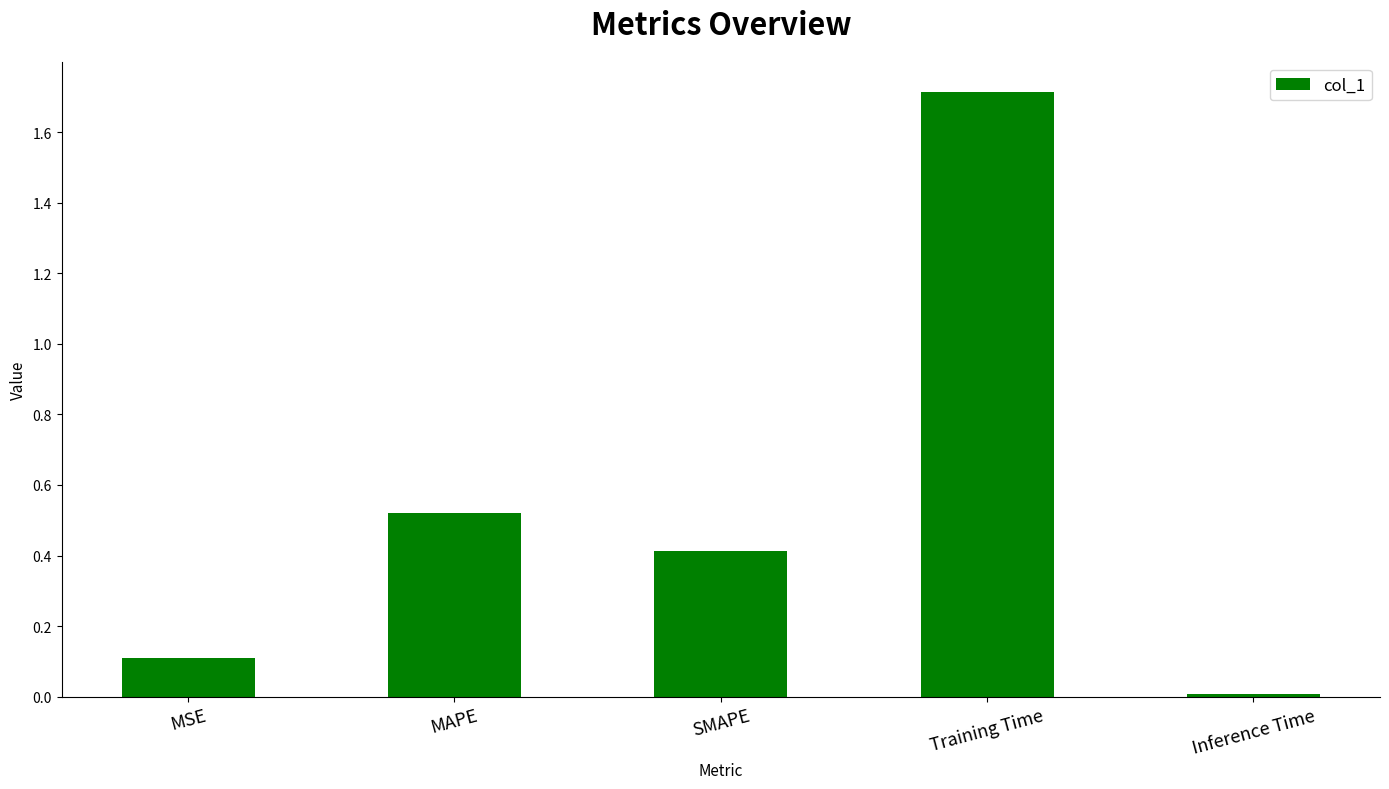

Does the chart contain stacked bars?

No